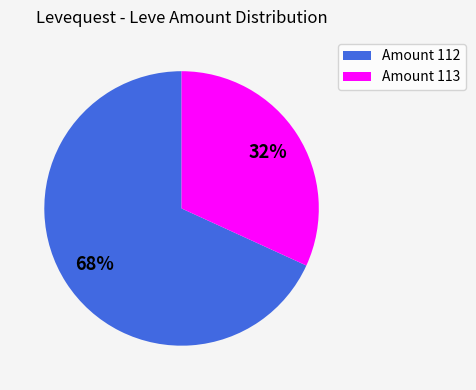

Does any single category account for the majority?

Yes